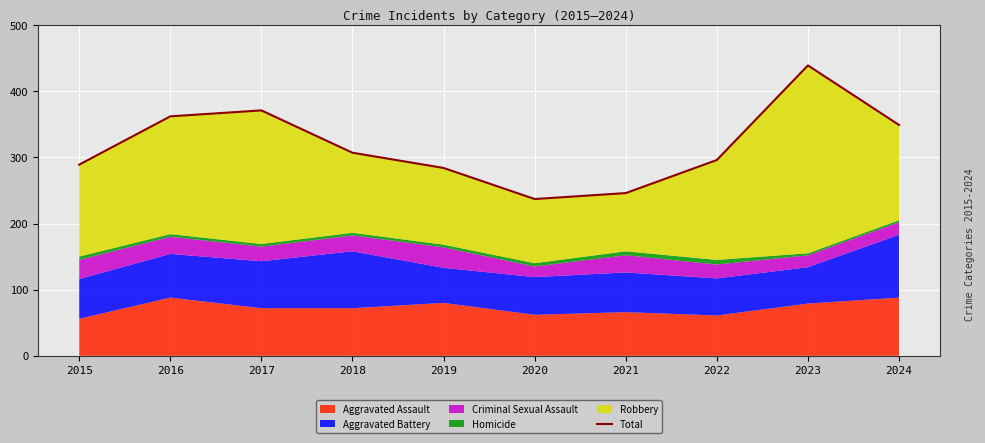

Rank the categories by value from lowest to highest.

2020, 2021, 2019, 2015, 2022, 2018, 2024, 2016, 2017, 2023